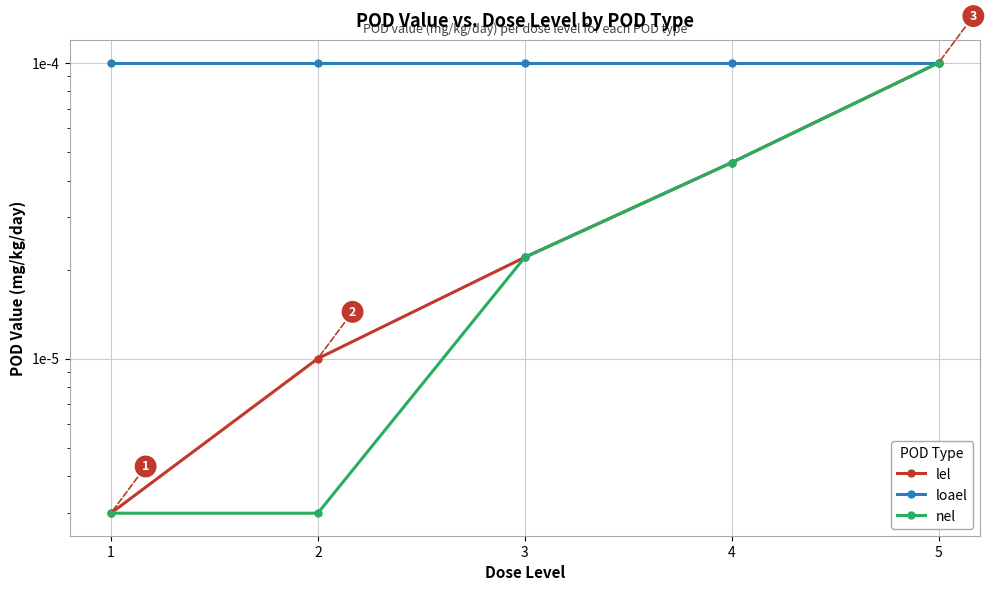

Is it true that lel equals 0.0 at 3?

True